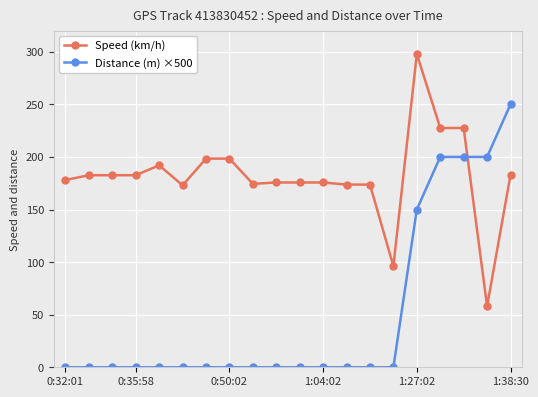

Which series ends up on top after the final intersection of Distance (m) ×500 and Speed (km/h)?

Distance (m) ×500